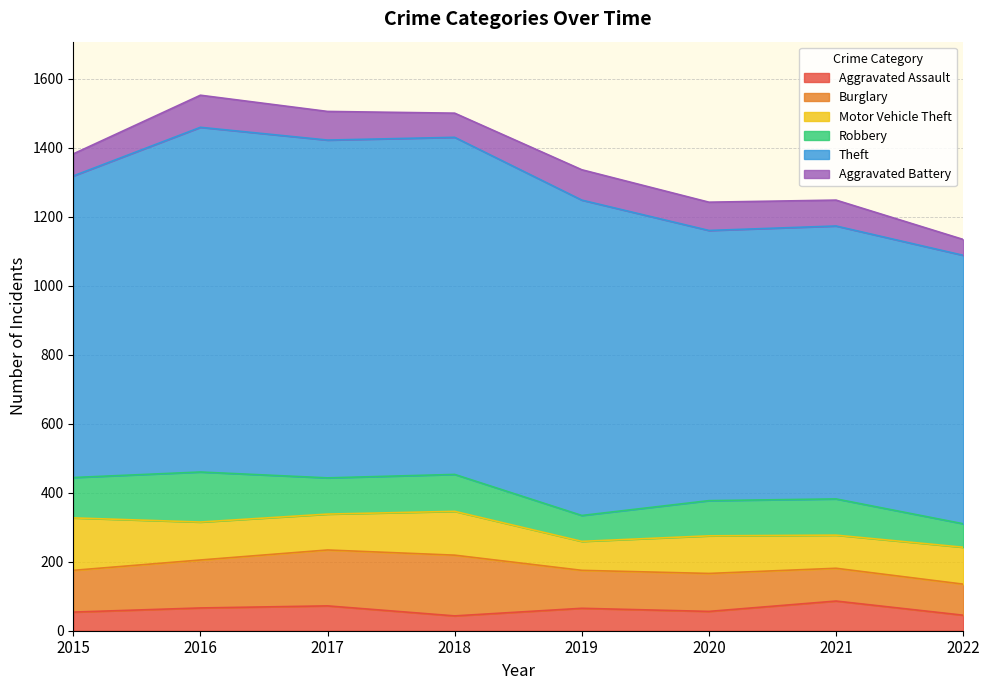

The value of Aggravated Assault at 2018 is 58. True or false?

False